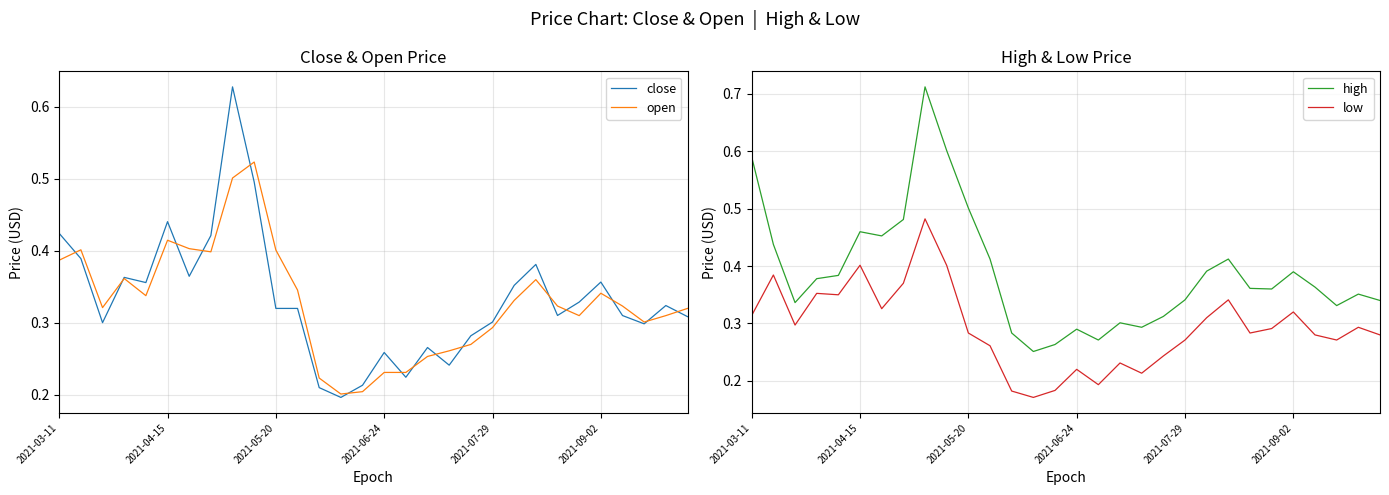

The close series shows 0.1 at 12. True or false?

False